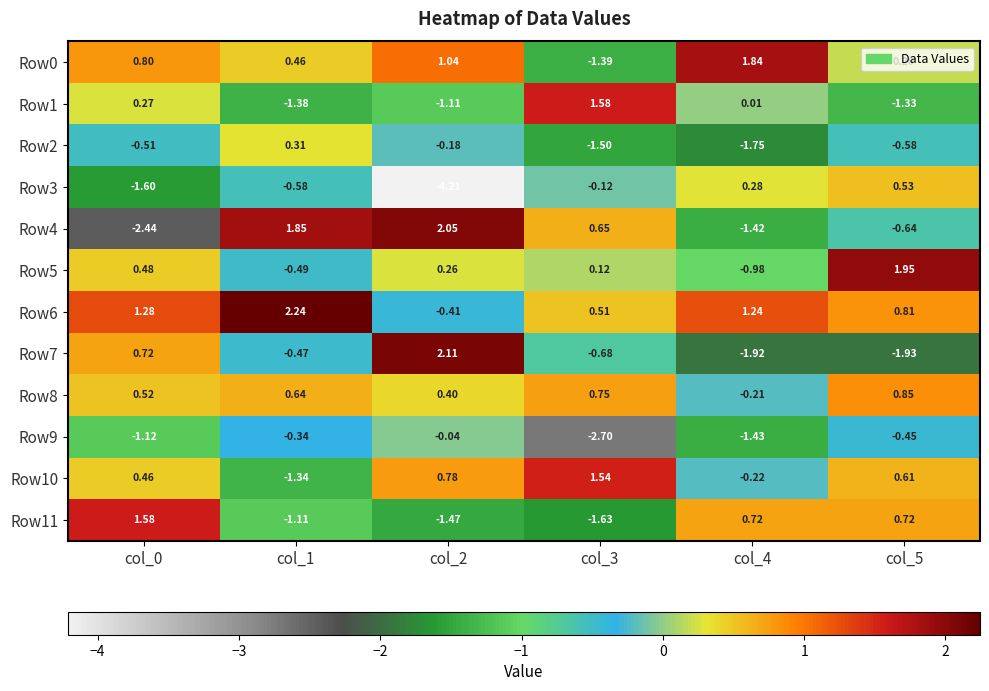

Is the value of Row11 at col_4 greater than the value of Row5 at col_2?

Yes